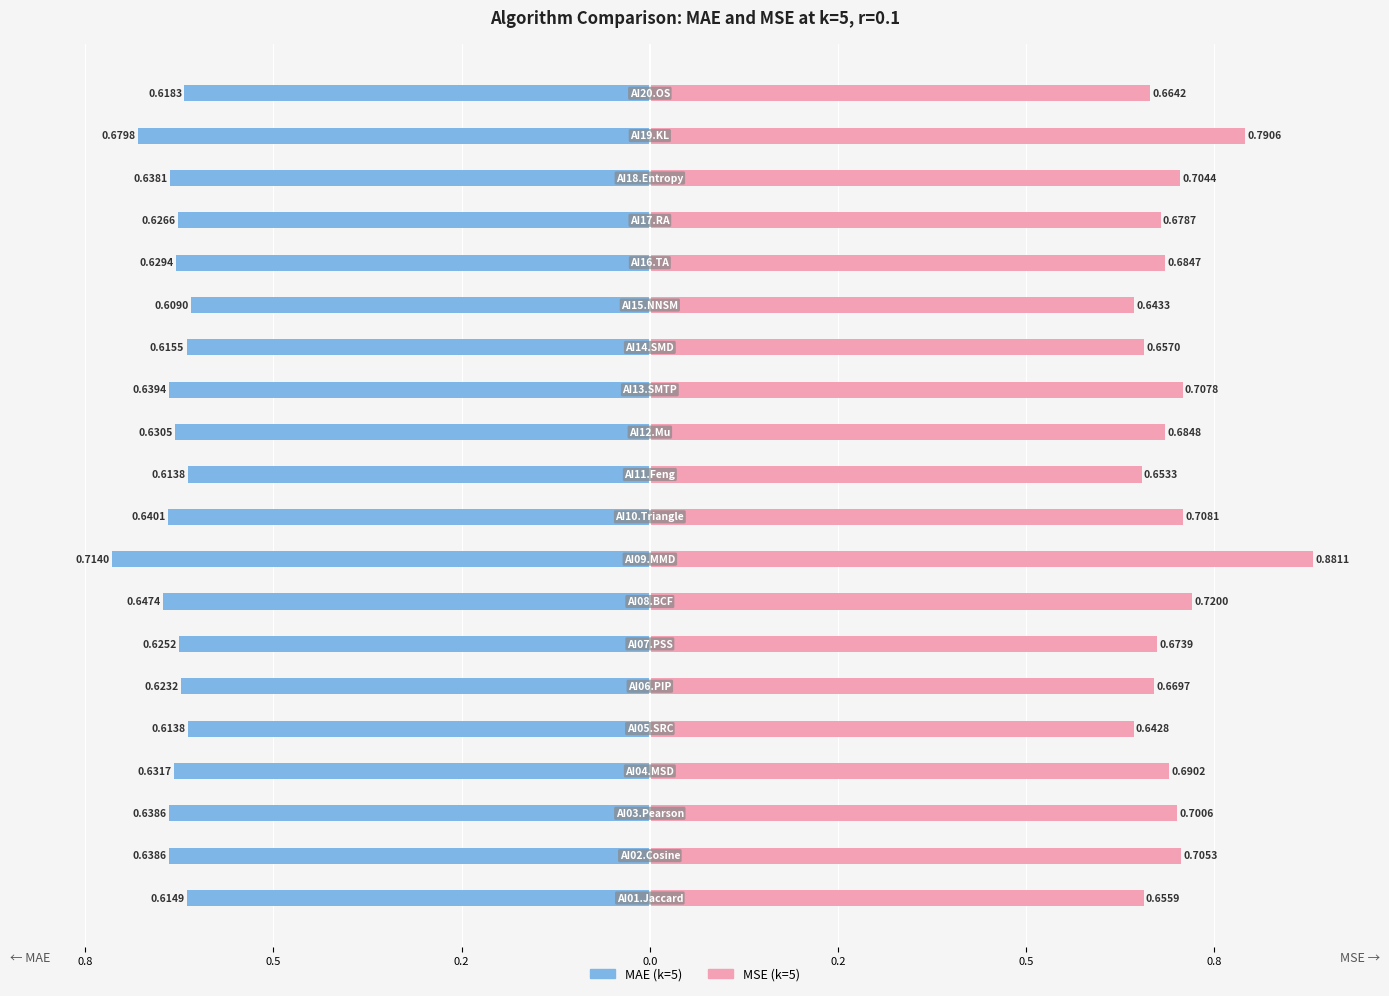

Count the MSE (k=5) values in the range 0 to 1.

20